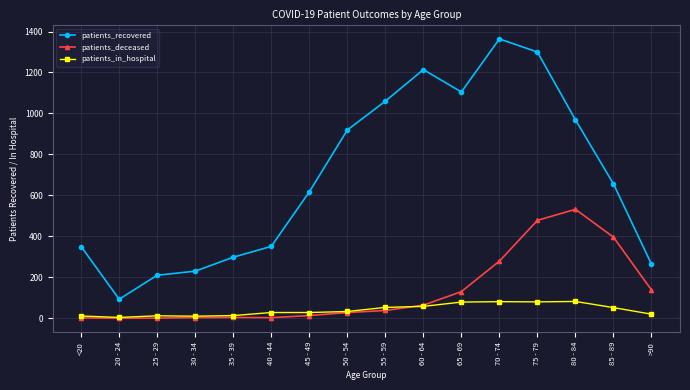

Which series has the largest range (max minus min)?

patients_recovered